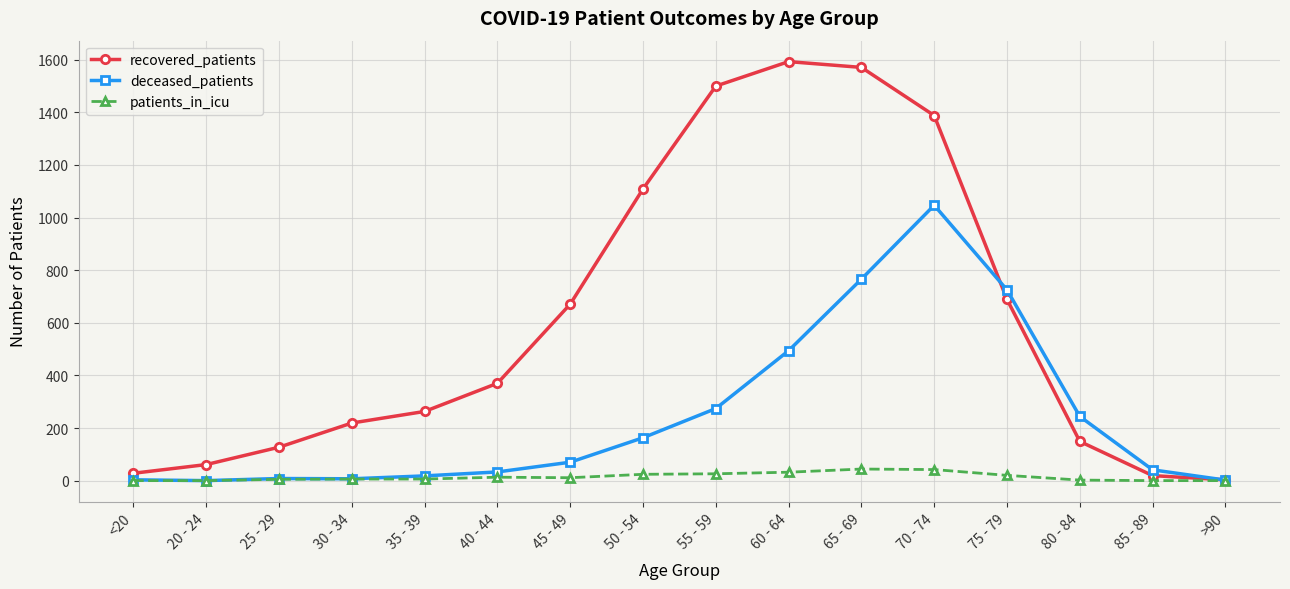

Is this an area chart (filled region under the line)?

No